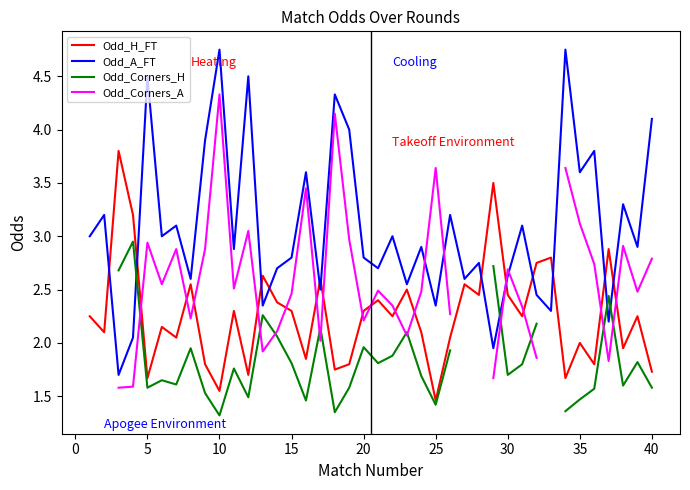

Which series has the widest spread of values?

Odd_A_FT